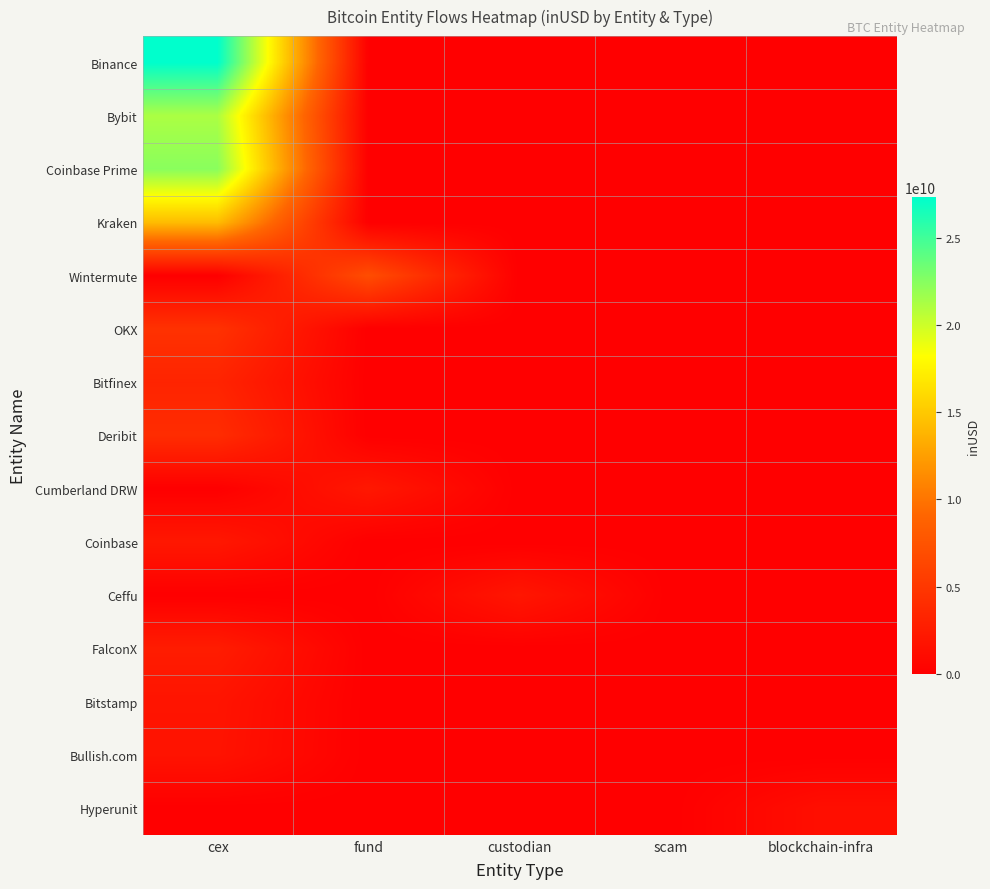

Reading right to left, extract all data points from this chart.

Binance: blockchain-infra=0.0	scam=0.0	custodian=0.0	fund=0.0	cex=27359424329.9
Bybit: blockchain-infra=0.0	scam=0.0	custodian=0.0	fund=0.0	cex=21198727710.4
Coinbase Prime: blockchain-infra=0.0	scam=0.0	custodian=0.0	fund=0.0	cex=22407907013.8
Kraken: blockchain-infra=0.0	scam=0.0	custodian=0.0	fund=0.0	cex=14330433626.6
Wintermute: blockchain-infra=0.0	scam=0.0	custodian=0.0	fund=6919315997.8	cex=0.0
OKX: blockchain-infra=0.0	scam=0.0	custodian=0.0	fund=0.0	cex=4471437088.6
Bitfinex: blockchain-infra=0.0	scam=0.0	custodian=0.0	fund=0.0	cex=3246457515.6
Deribit: blockchain-infra=0.0	scam=0.0	custodian=0.0	fund=0.0	cex=4010743895.3
Cumberland DRW: blockchain-infra=0.0	scam=0.0	custodian=0.0	fund=2171657792.8	cex=0.0
Coinbase: blockchain-infra=0.0	scam=0.0	custodian=0.0	fund=0.0	cex=2151042192.3
Ceffu: blockchain-infra=0.0	scam=0.0	custodian=2038881649.3	fund=0.0	cex=0.0
FalconX: blockchain-infra=0.0	scam=0.0	custodian=0.0	fund=0.0	cex=2578834118.6
Bitstamp: blockchain-infra=0.0	scam=0.0	custodian=0.0	fund=0.0	cex=1835780317.9
Bullish.com: blockchain-infra=0.0	scam=0.0	custodian=0.0	fund=0.0	cex=1743133943.5
Hyperunit: blockchain-infra=1342787866.7	scam=0.0	custodian=0.0	fund=0.0	cex=0.0